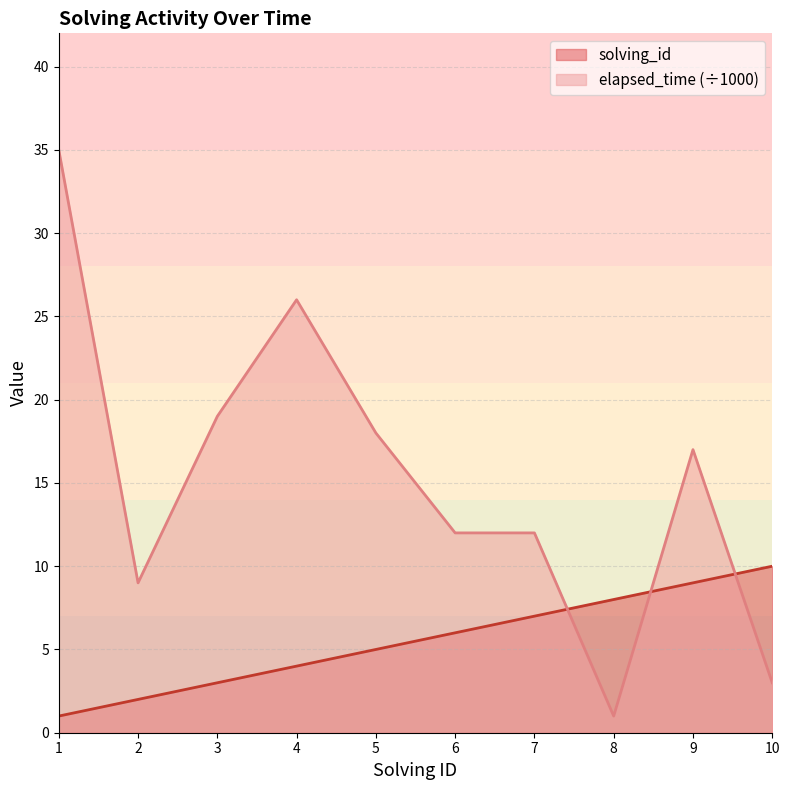

Which series ends up on top after the final intersection of solving_id and elapsed_time?

solving_id